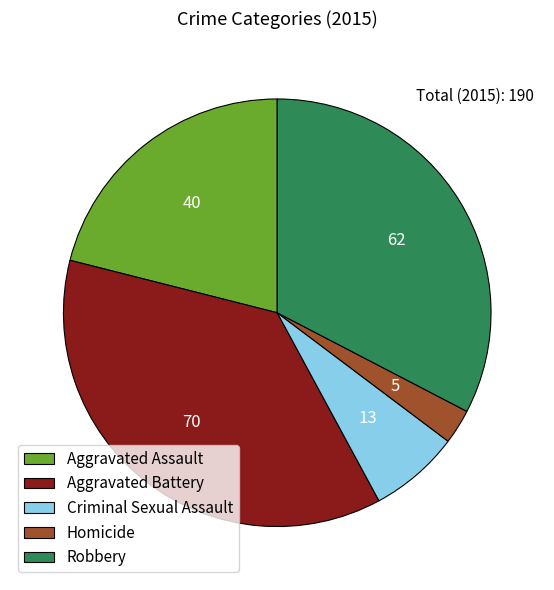

What is the largest slice in the pie chart?

Aggravated Battery